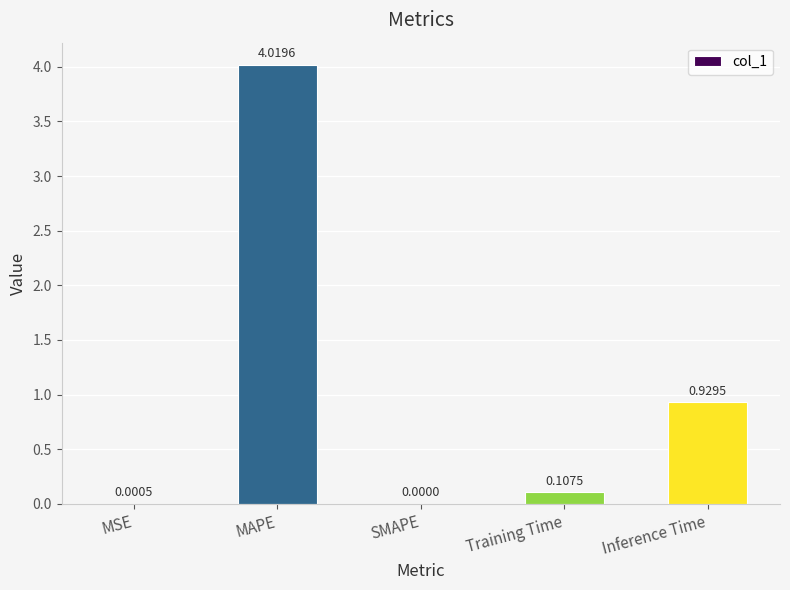

Which has a higher value, SMAPE or MSE?

MSE